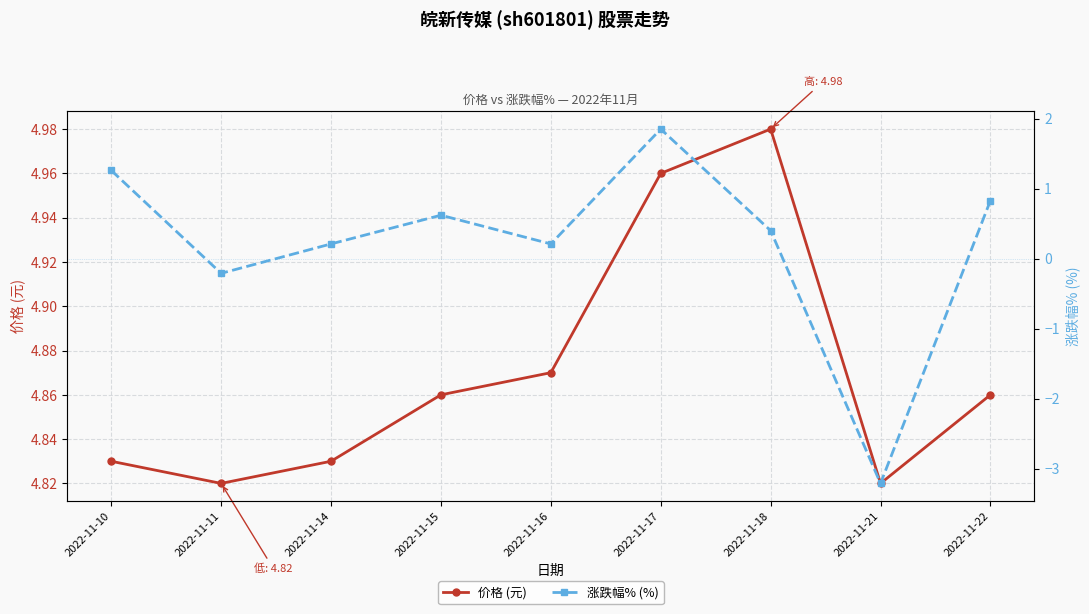

Which series changed the most between 2022-11-21 and 2022-11-22?

涨跌幅% (%)